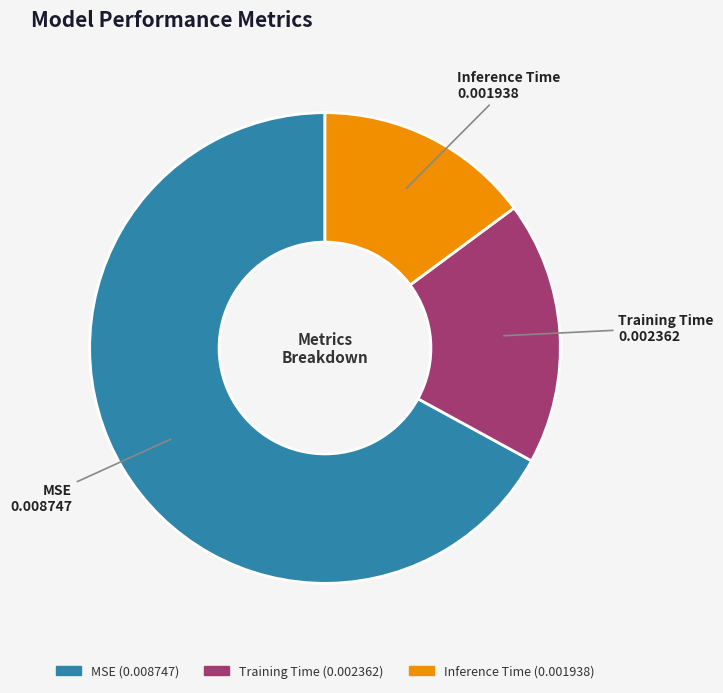

Which category accounts for the majority?

MSE